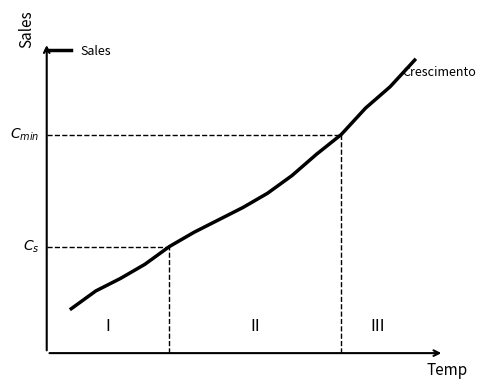

What is the average value?

8.8